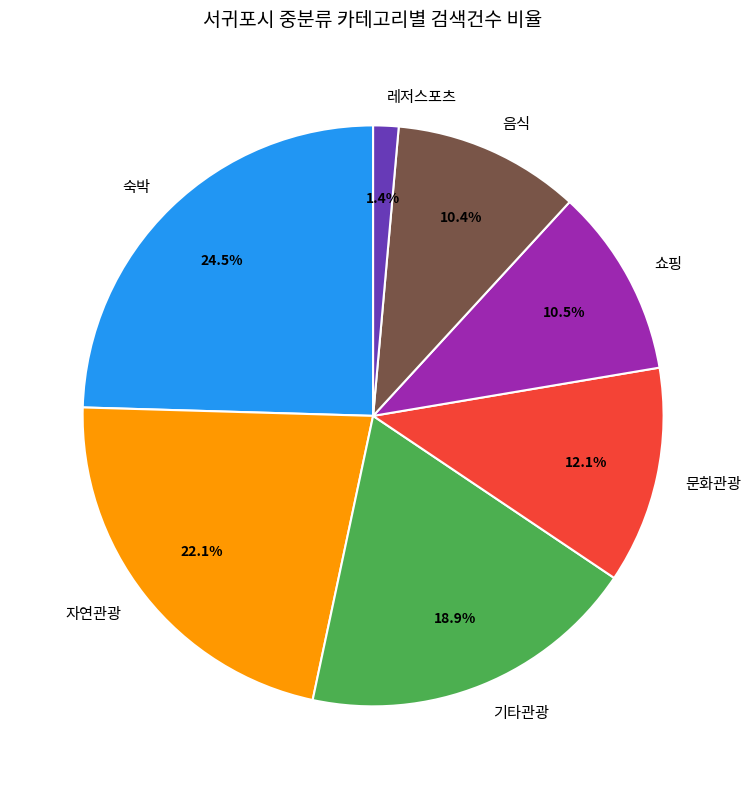

Is it true that 음식 is 1% of the pie?

False